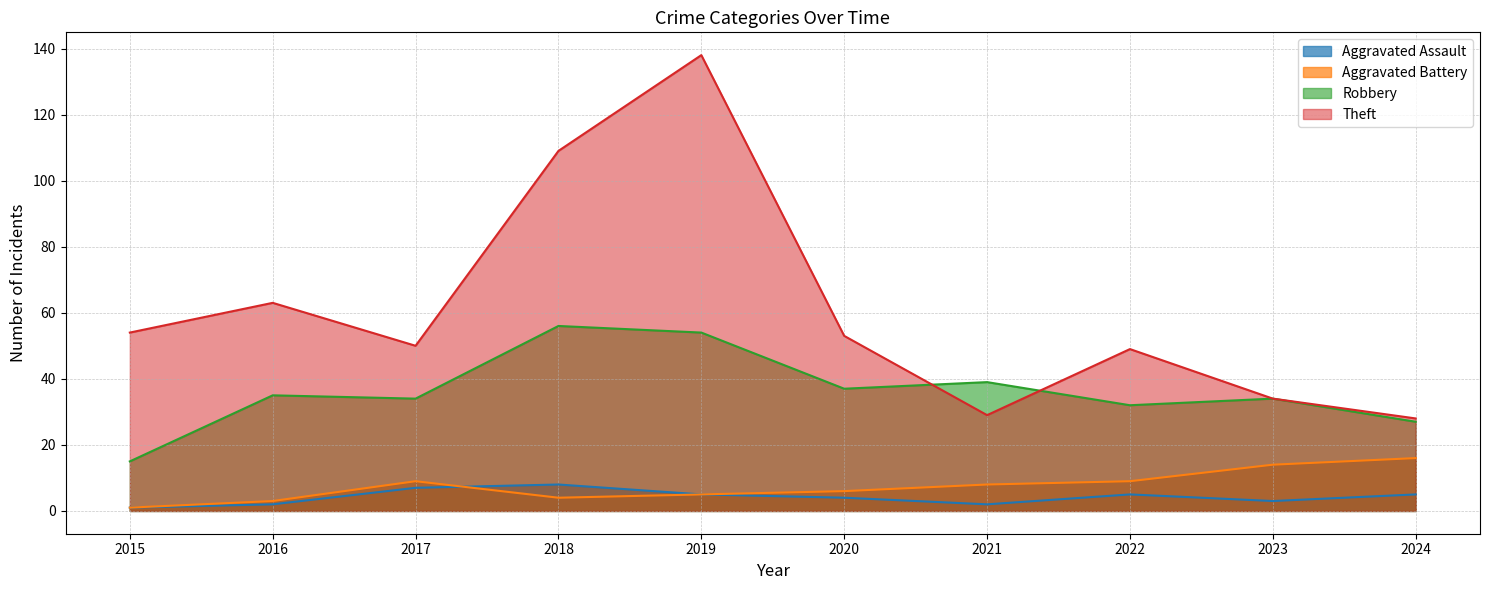

Is the value of Aggravated Battery at 2020 greater than the value of Robbery at 2017?

No